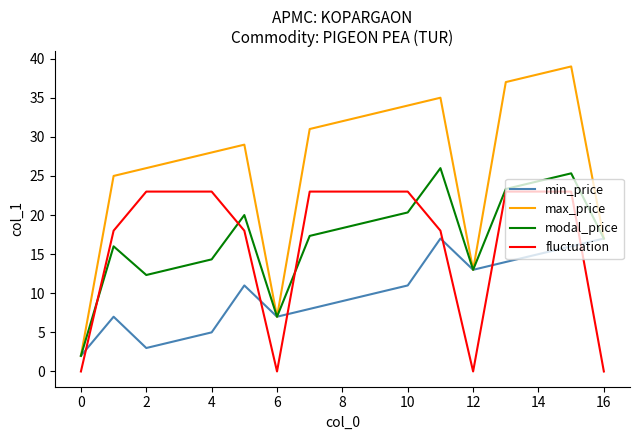

Which series has the largest total across all categories?

max_price